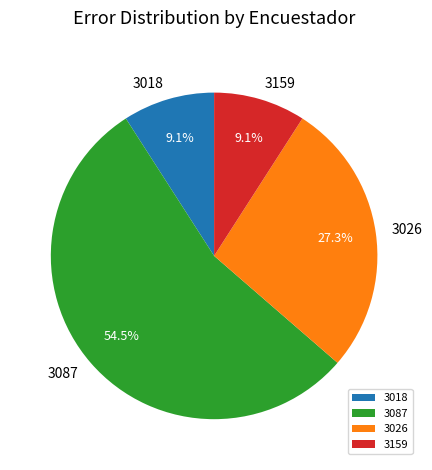

To the nearest percent, what is the average slice percentage?

25%